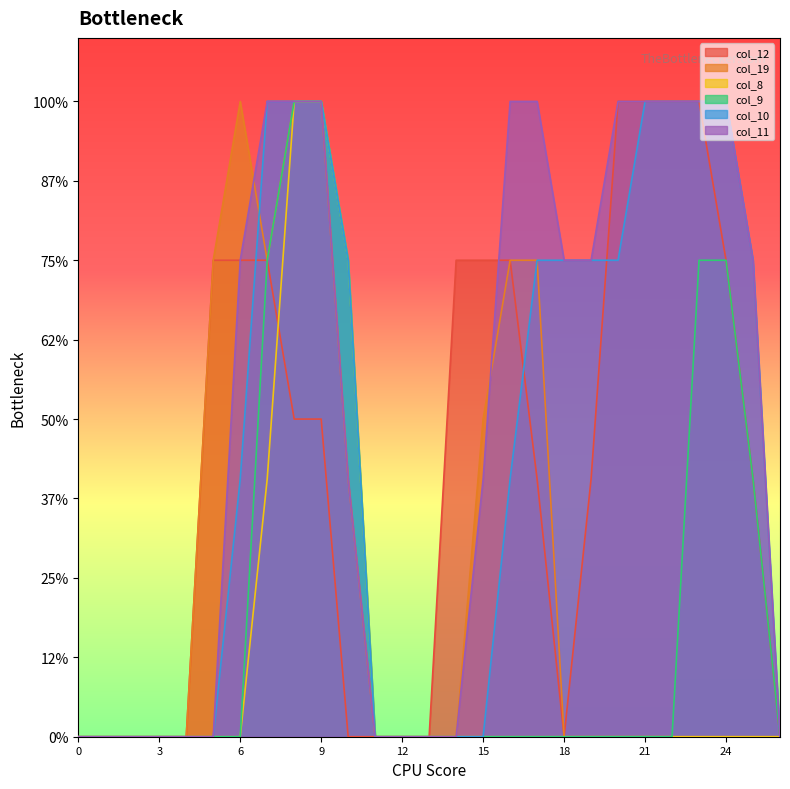

How many series are shown in this chart?

6